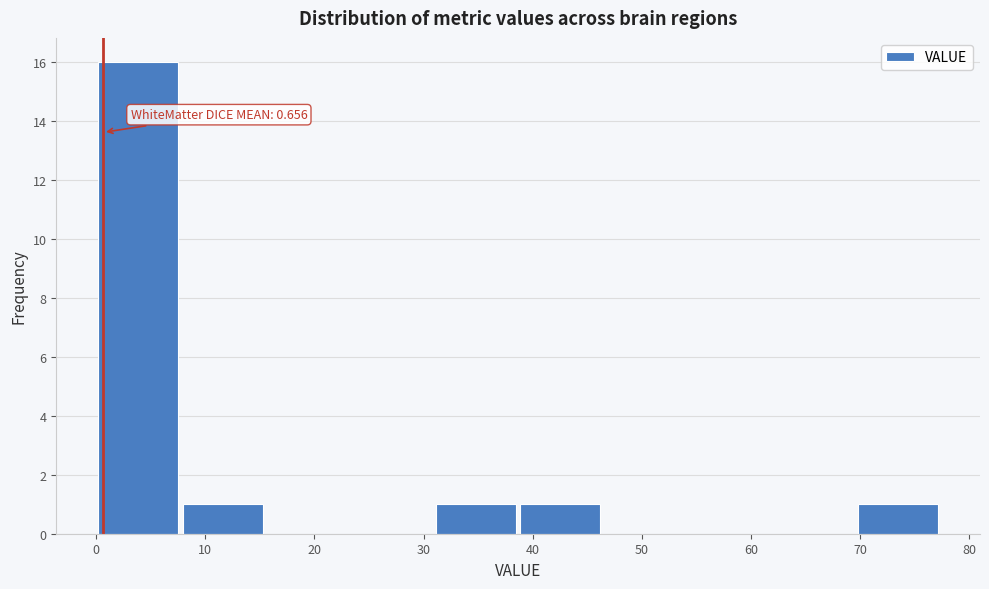

Over which range of the x-axis is the bar tallest?

0 to 8